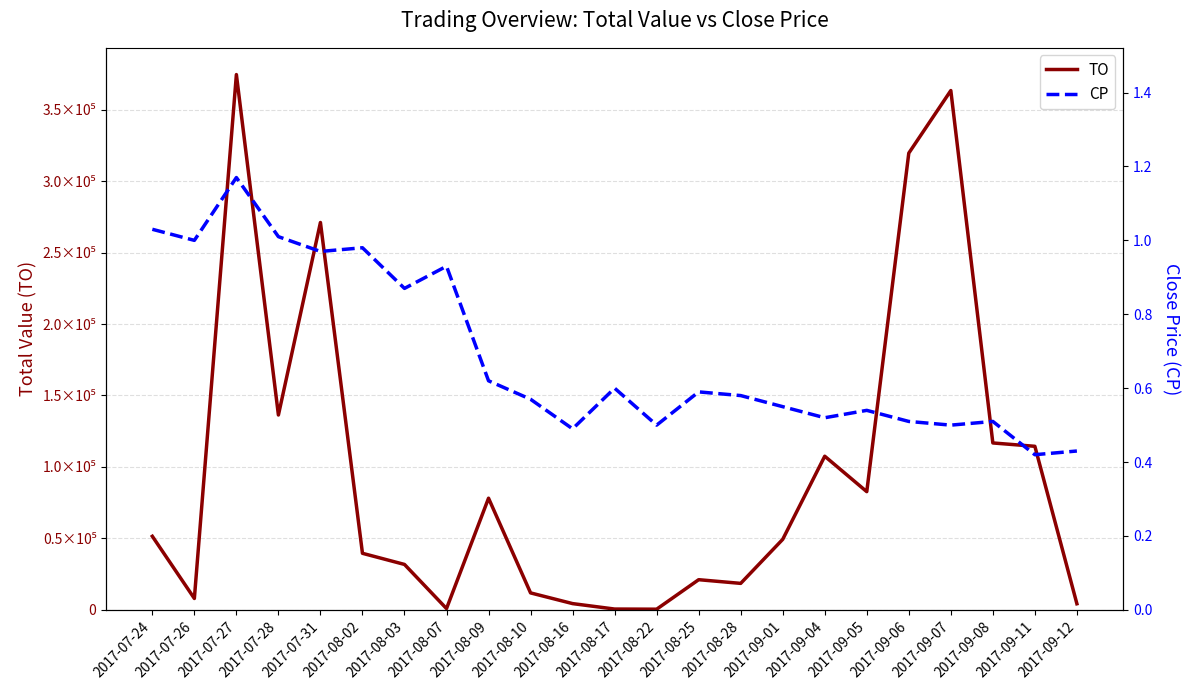

What is the total value across all series at 2017-09-08?

116790.5